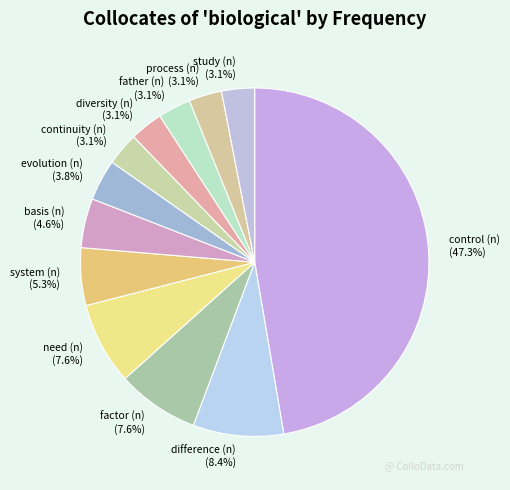

What is the ratio of the value at father (n) (3.1%) to the value at study (n) (3.1%)?

1.0